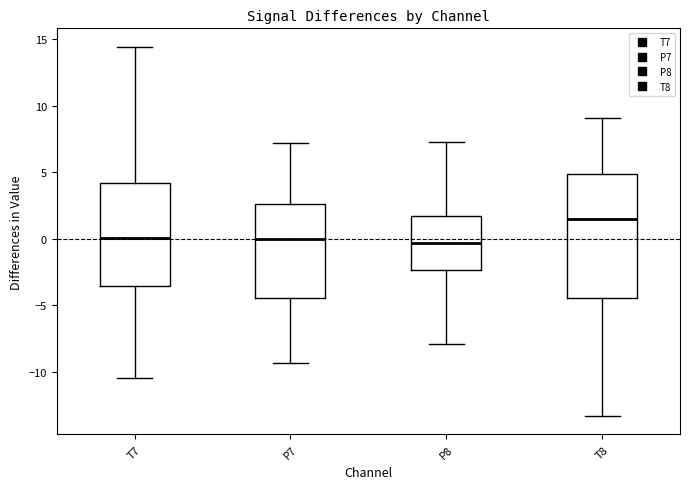

Which box has the highest median line?

T8